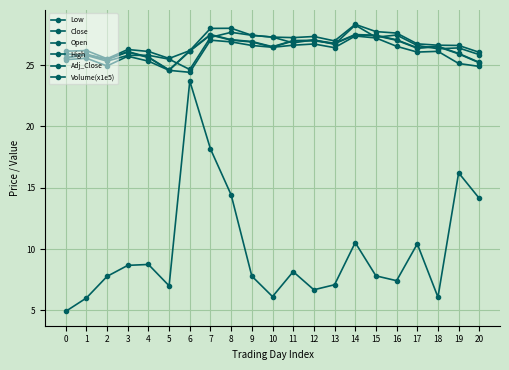

Is this an area chart (filled region under the line)?

No